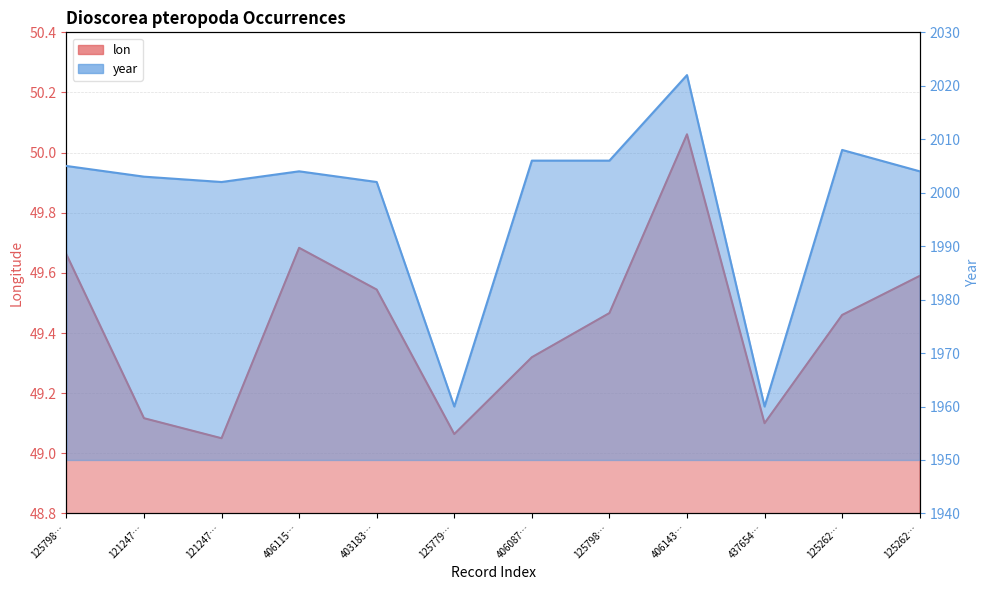

True or false: lon has a value of 64.4 at 125779….

False